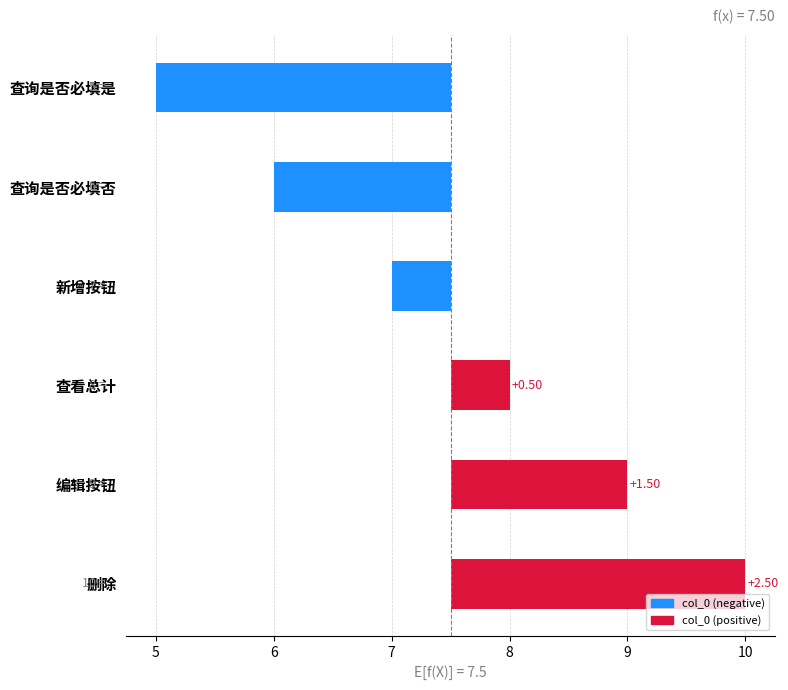

How many distinct data groups are displayed?

1